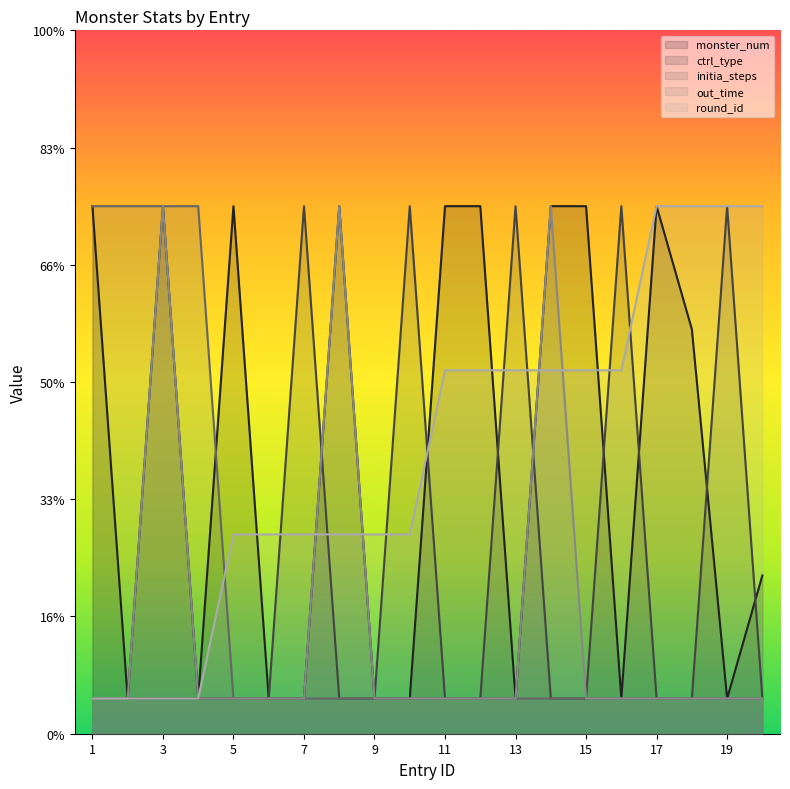

How many interior local peaks does the ctrl_type series have?

5